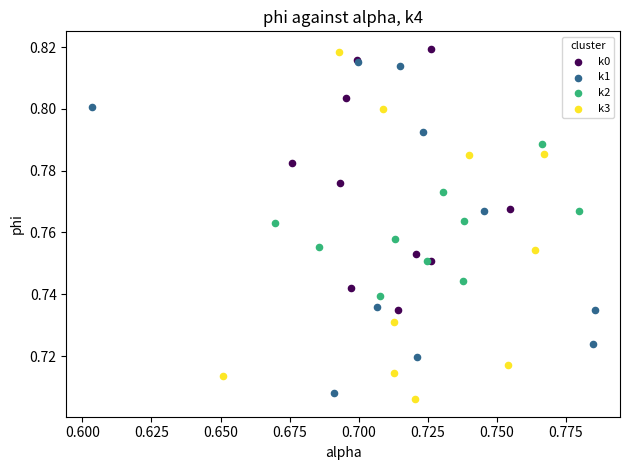

What are all the series names shown in the legend?

k0, k1, k2, k3